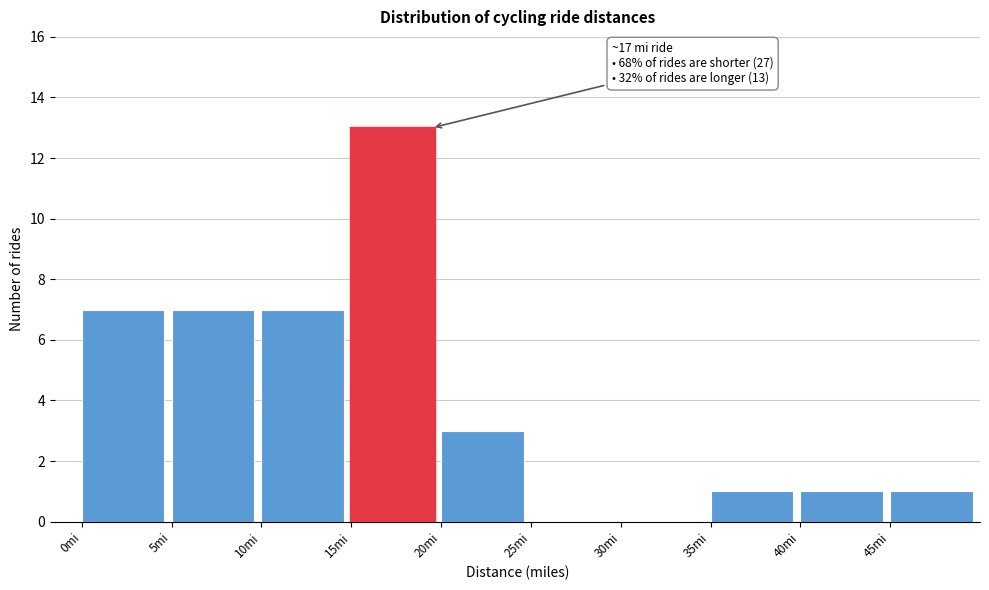

Over which range of the x-axis is the bar tallest?

15 to 20